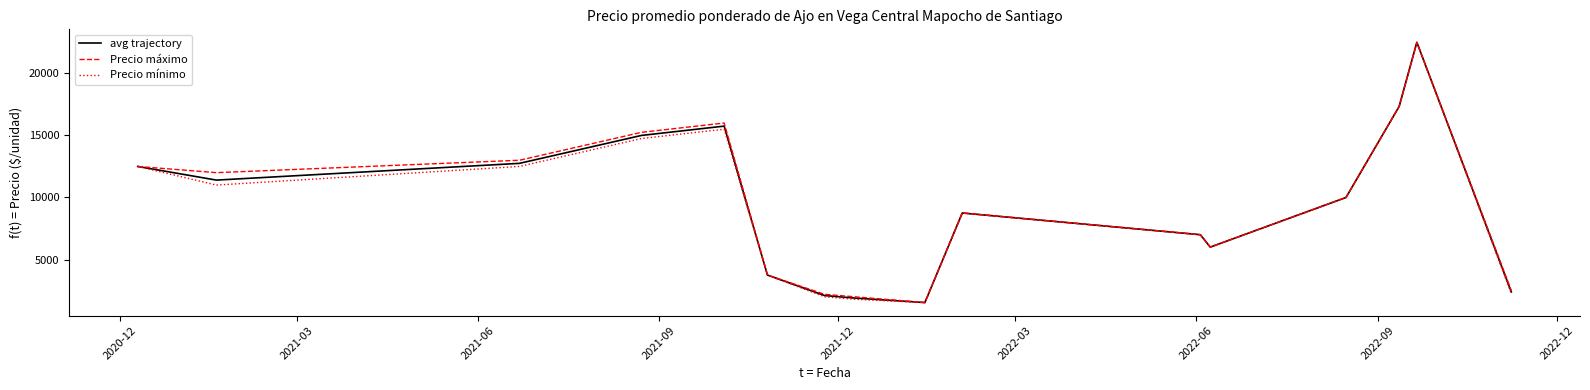

What is the minimum value for Precio mínimo?

1533.3